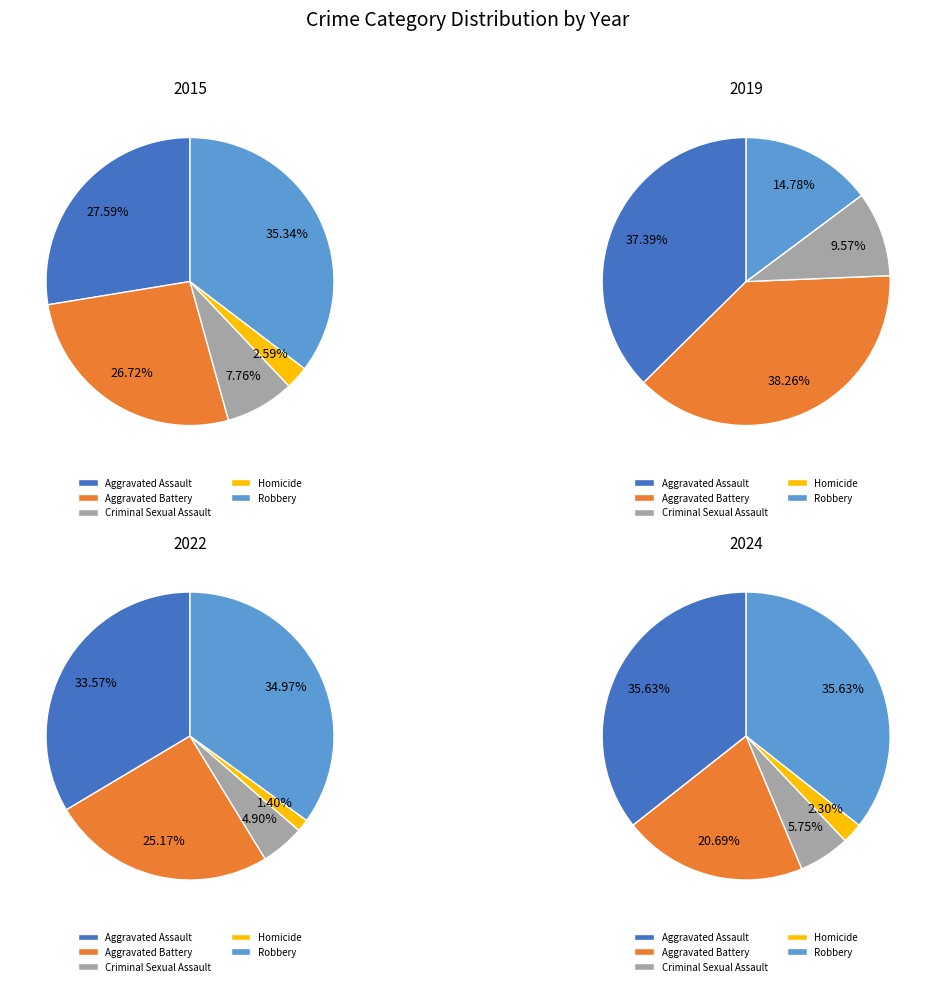

Between Robbery and Criminal Sexual Assault, which is larger?

Robbery